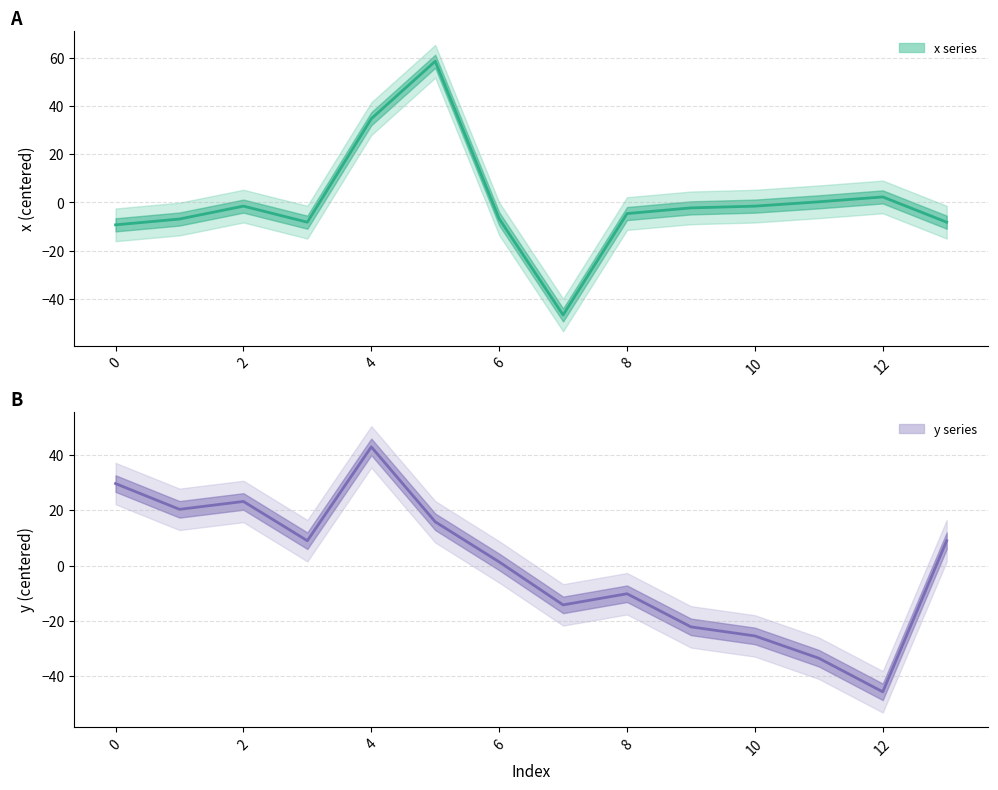

What is the difference between the maximum and second lowest values in the x series?

67.9